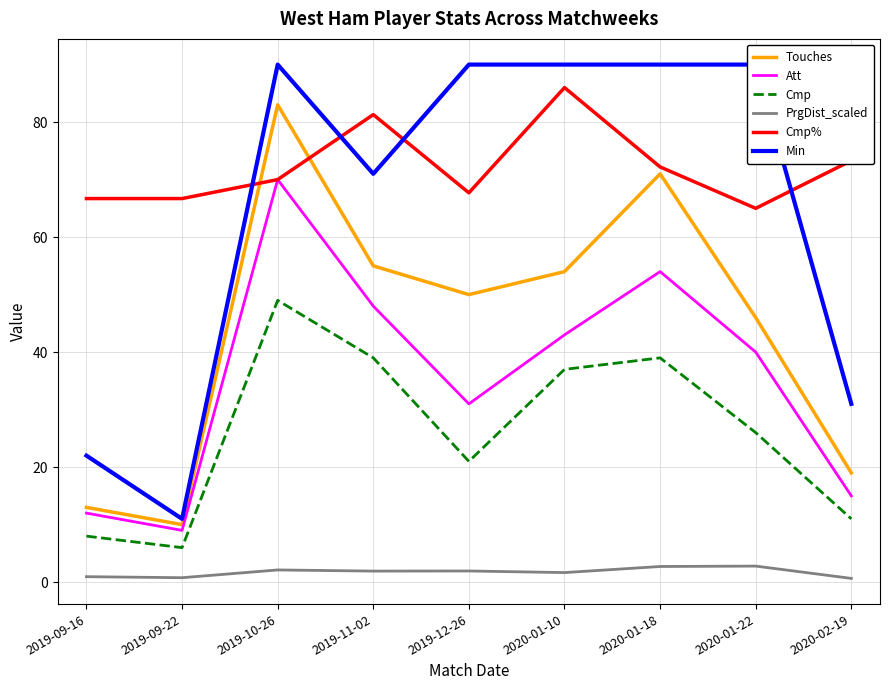

Where is the first local maximum for Cmp?

2019-10-26